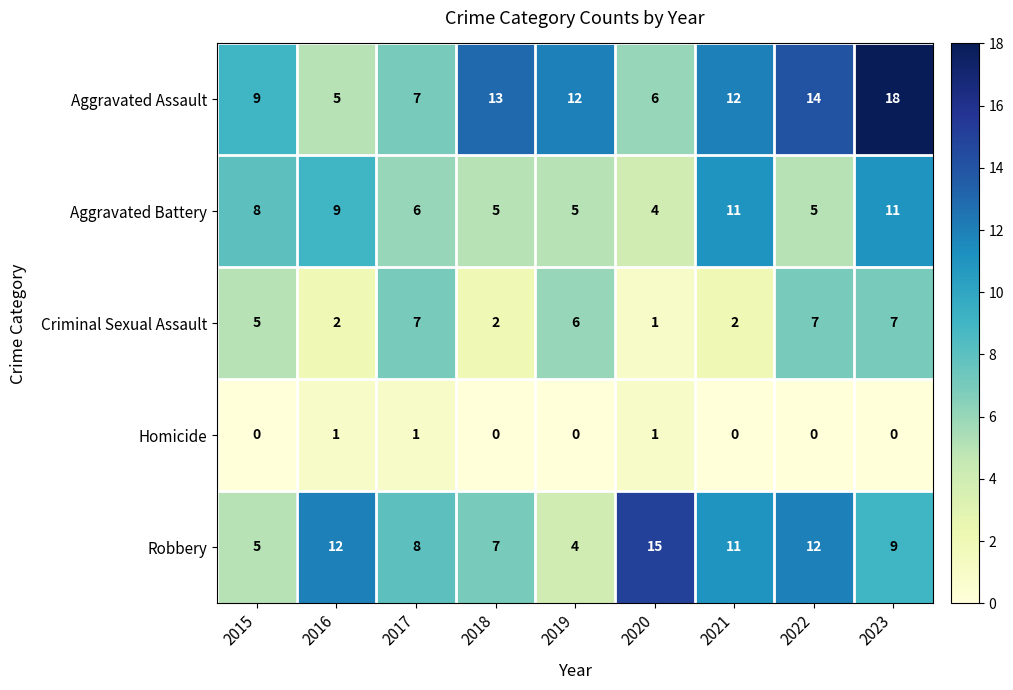

What is the maximum value for Aggravated Assault?

18